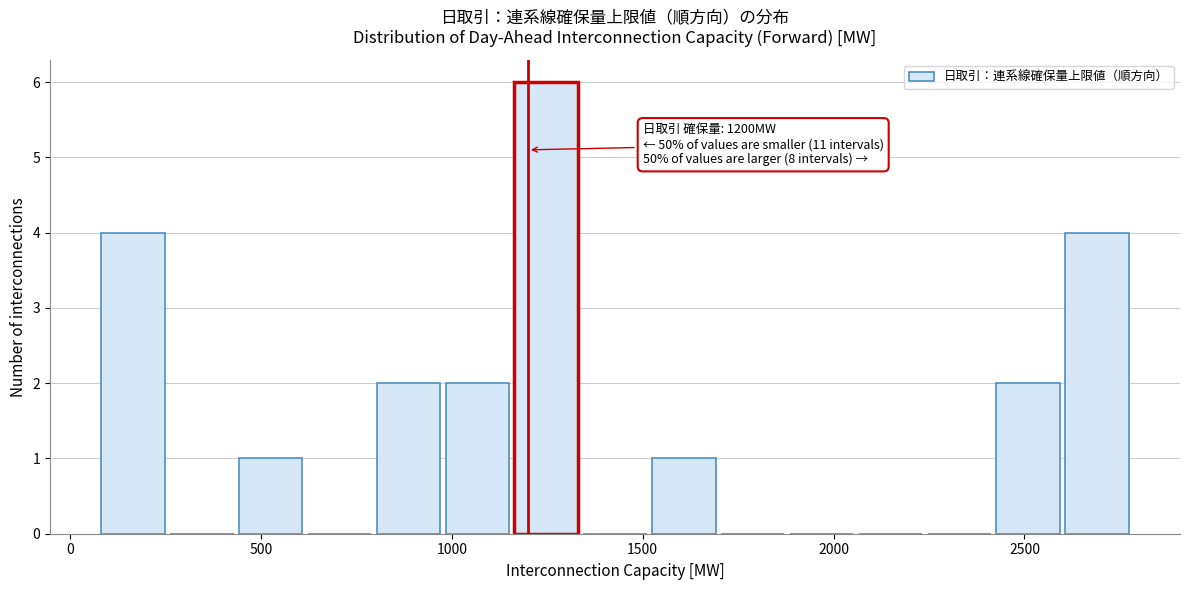

Around what value on the x-axis is the tallest bar? Give the approximate position of its centre, as read against the axis.

1250